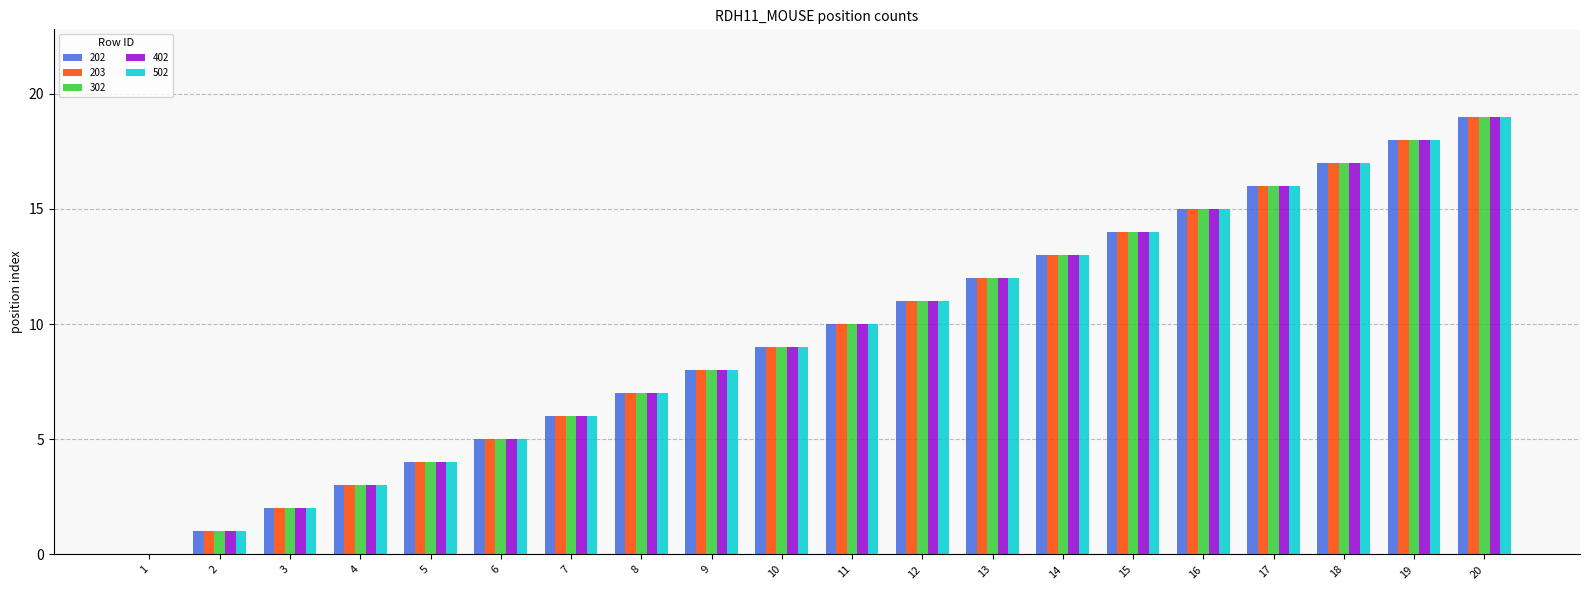

What is the sum of all 302 values?

190